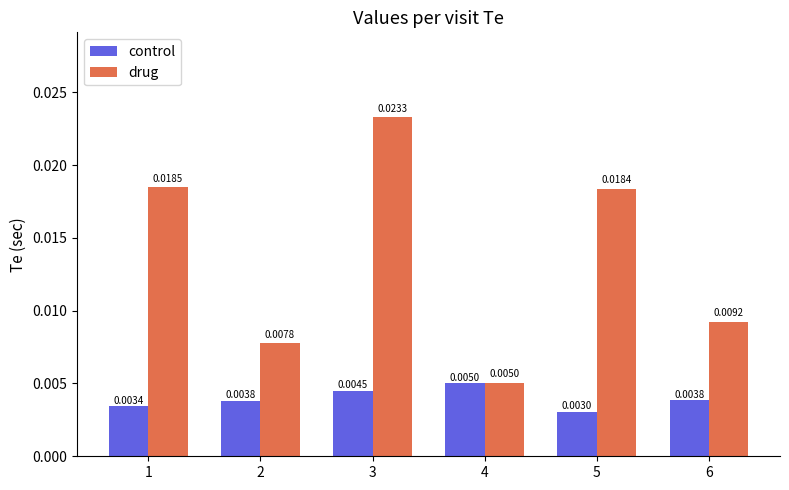

Which series has the largest range (max minus min)?

drug